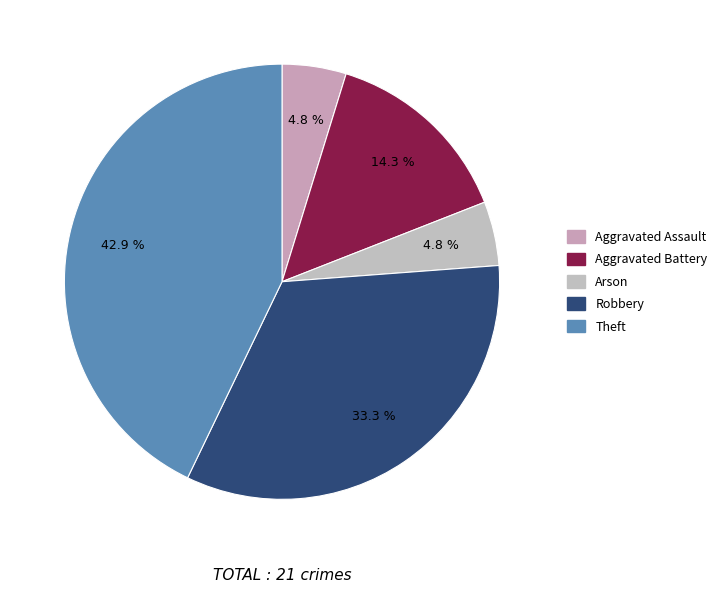

To the nearest percent, what is the difference between the largest and smallest slice percentages?

38%